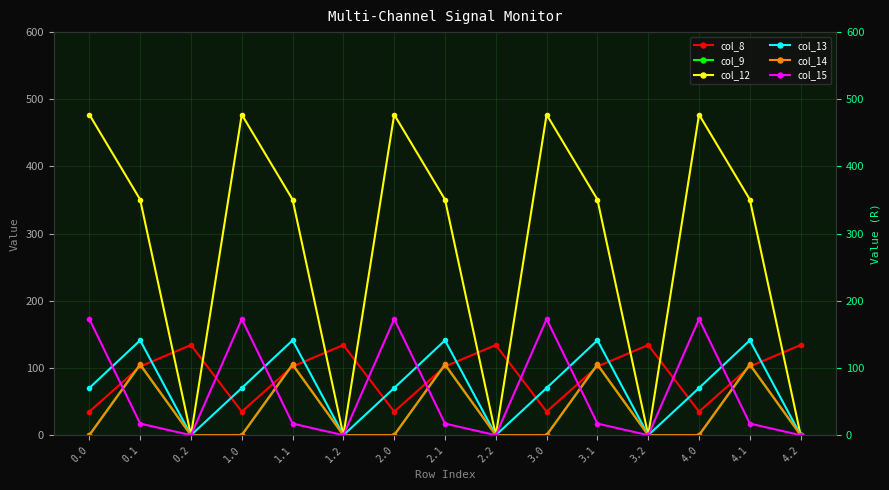

True or false: col_15 has more than 1 interior local peaks.

True